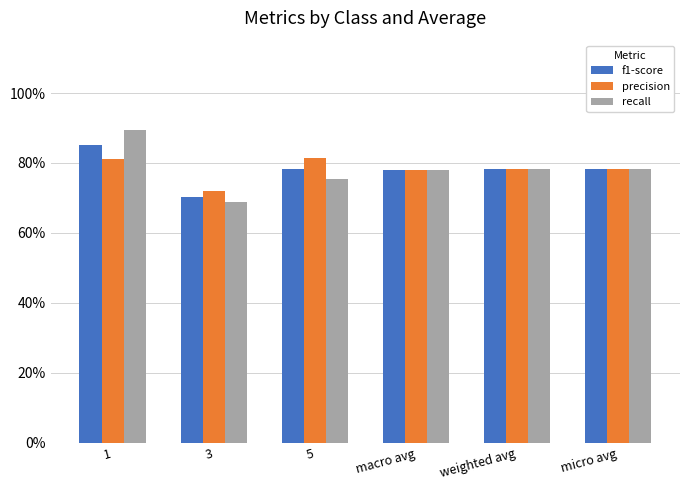

Are the bars grouped side by side (vs. stacked)?

Yes